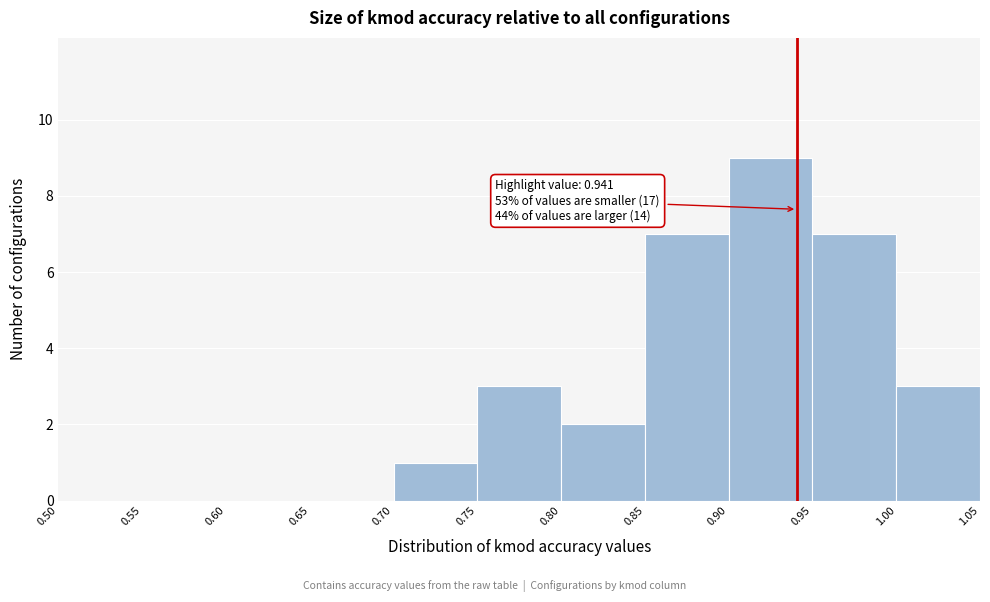

Over which range of the x-axis is the bar tallest?

0.90 to 0.95